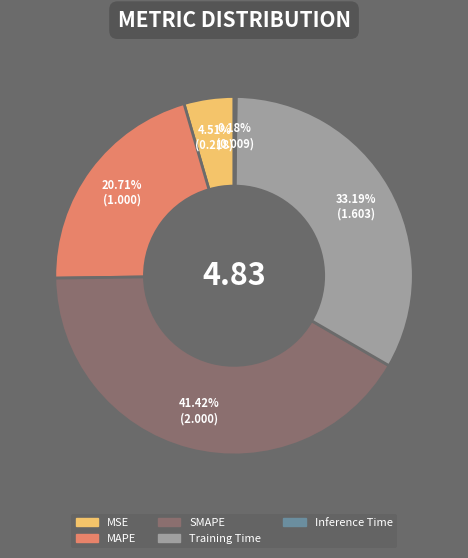

To the nearest percent, what is the difference between the largest and smallest slice percentages?

41%